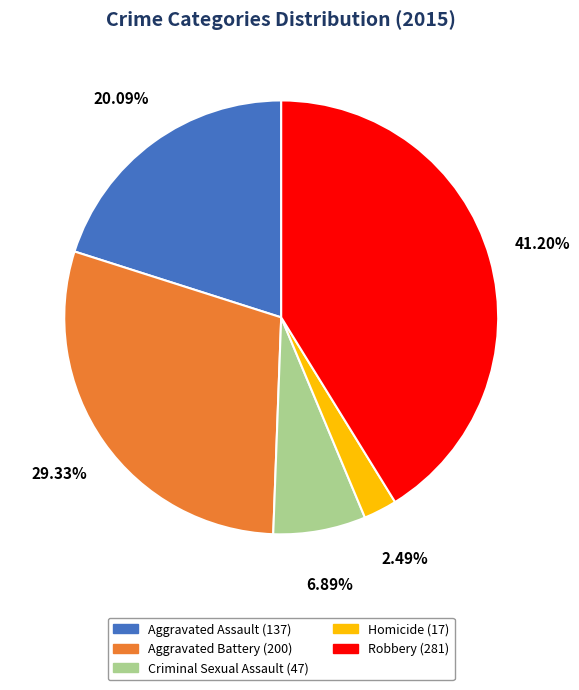

Approximately how many times larger is the value at Criminal Sexual Assault compared to Aggravated Assault?

0.3